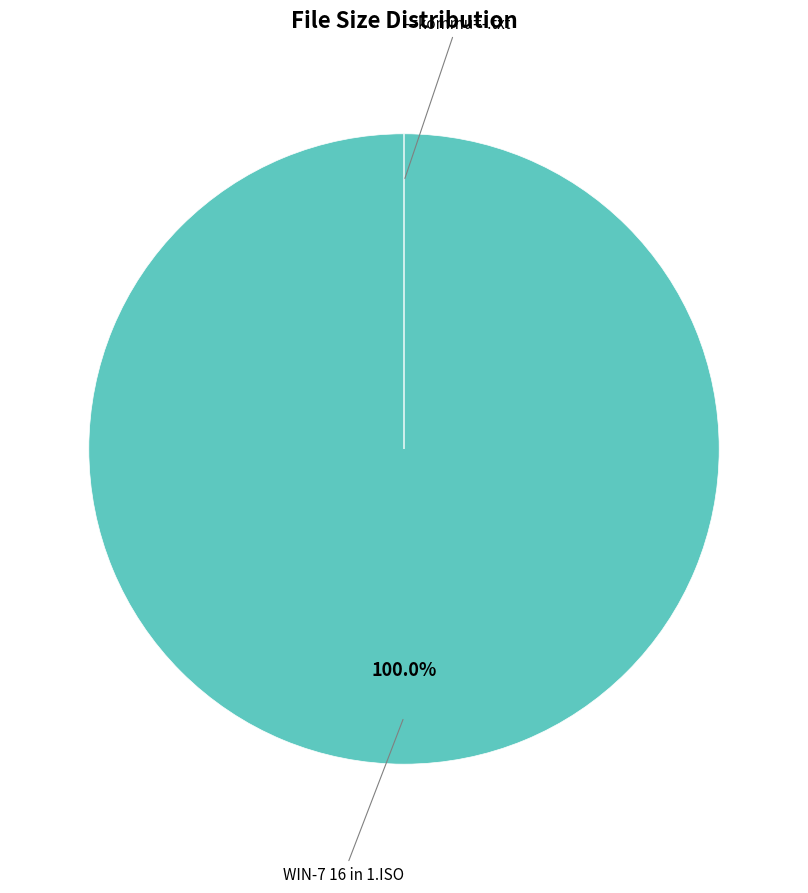

What is the total percentage of -=kommu=-.txt and WIN-7 16 in 1.ISO?

100.0%